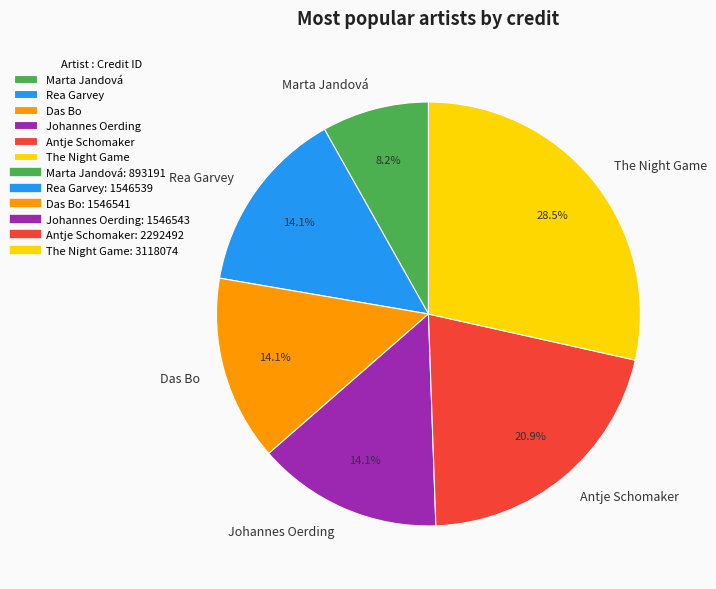

Which category has the biggest portion of the pie?

The Night Game